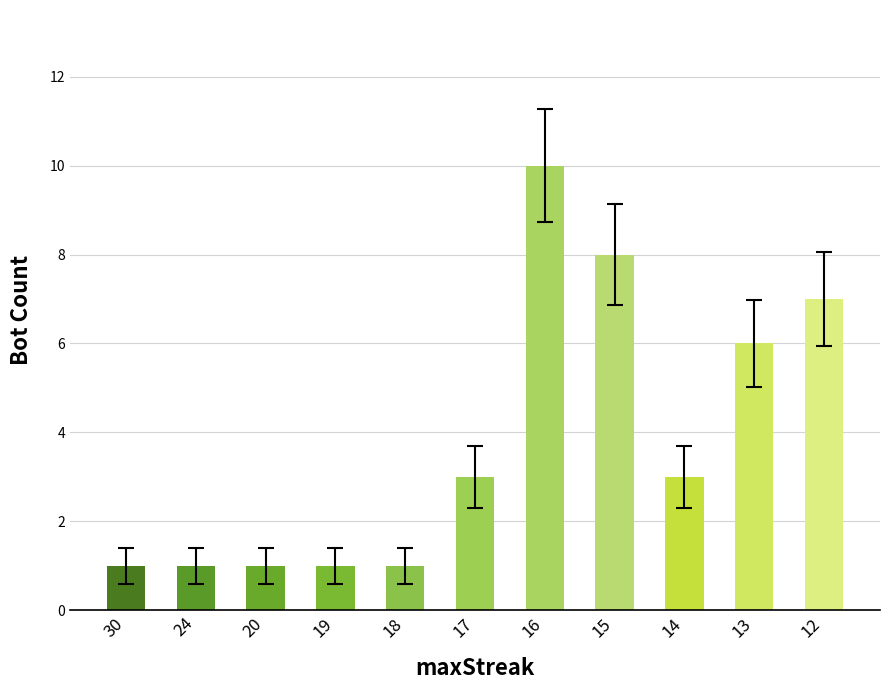

What value does the data have at 16?

10